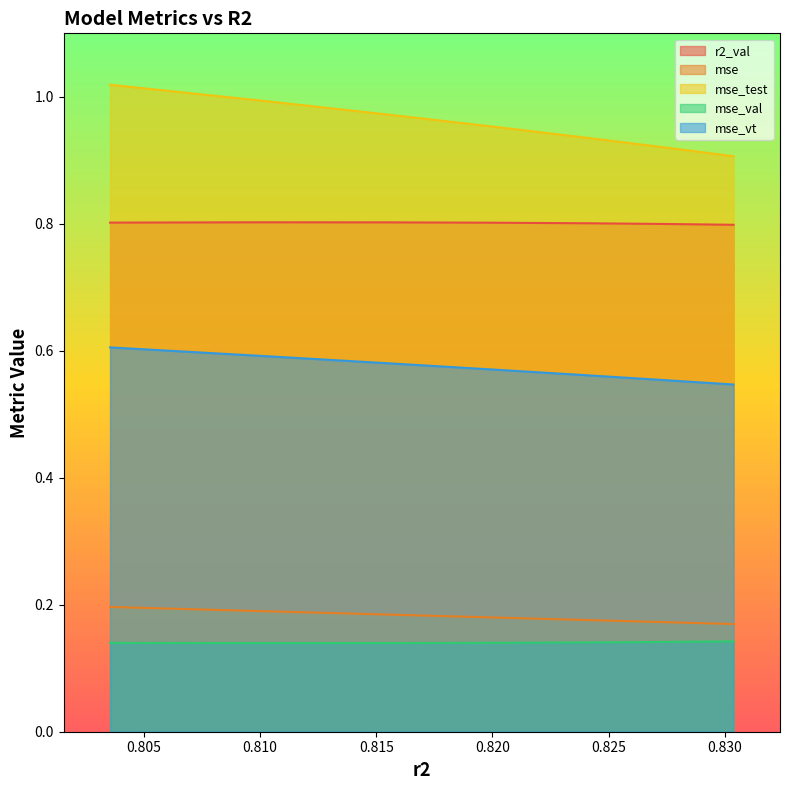

What is the approximate value of mse_test at model_16_1_0?

1.0